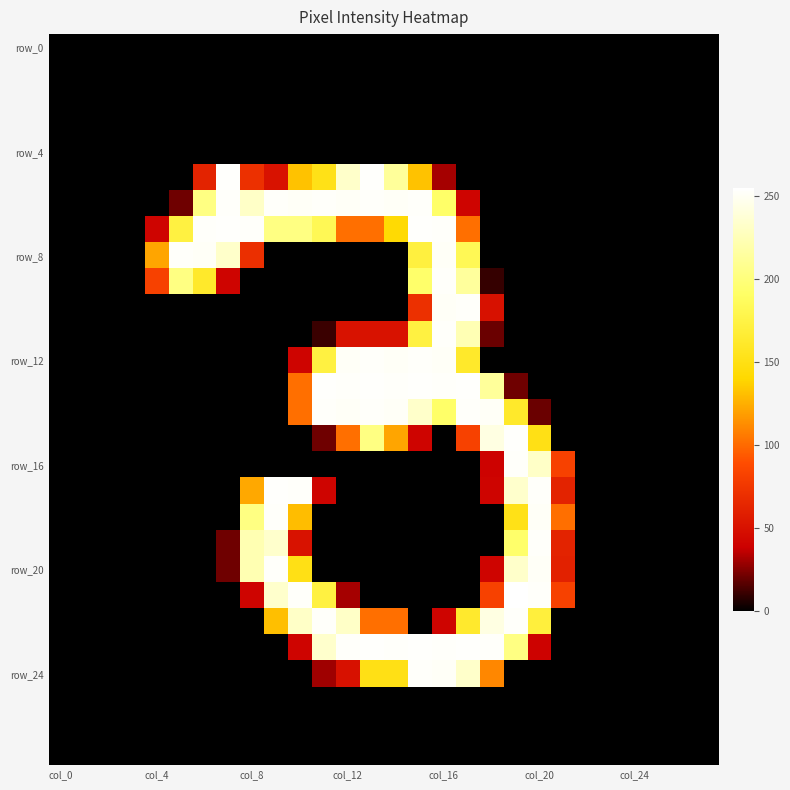

At which category is the sum across all series the highest?

col_16